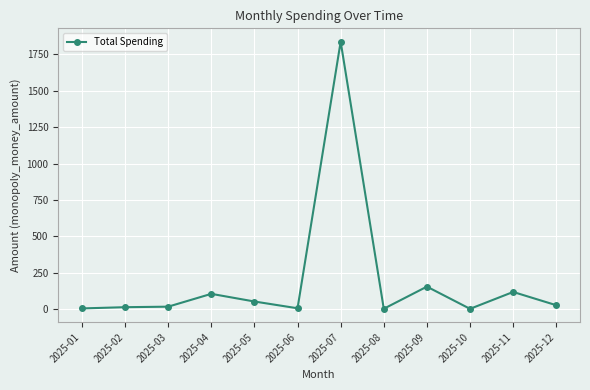

What is the ratio of the value at 2025-09 to the value at 2025-04?

1.5